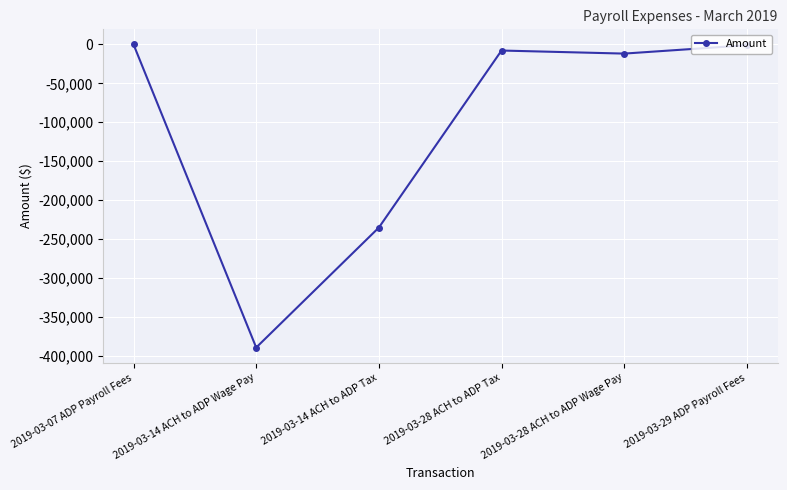

Is it true that the value at 2019-03-14 ACH to ADP Tax is -128345.4?

False